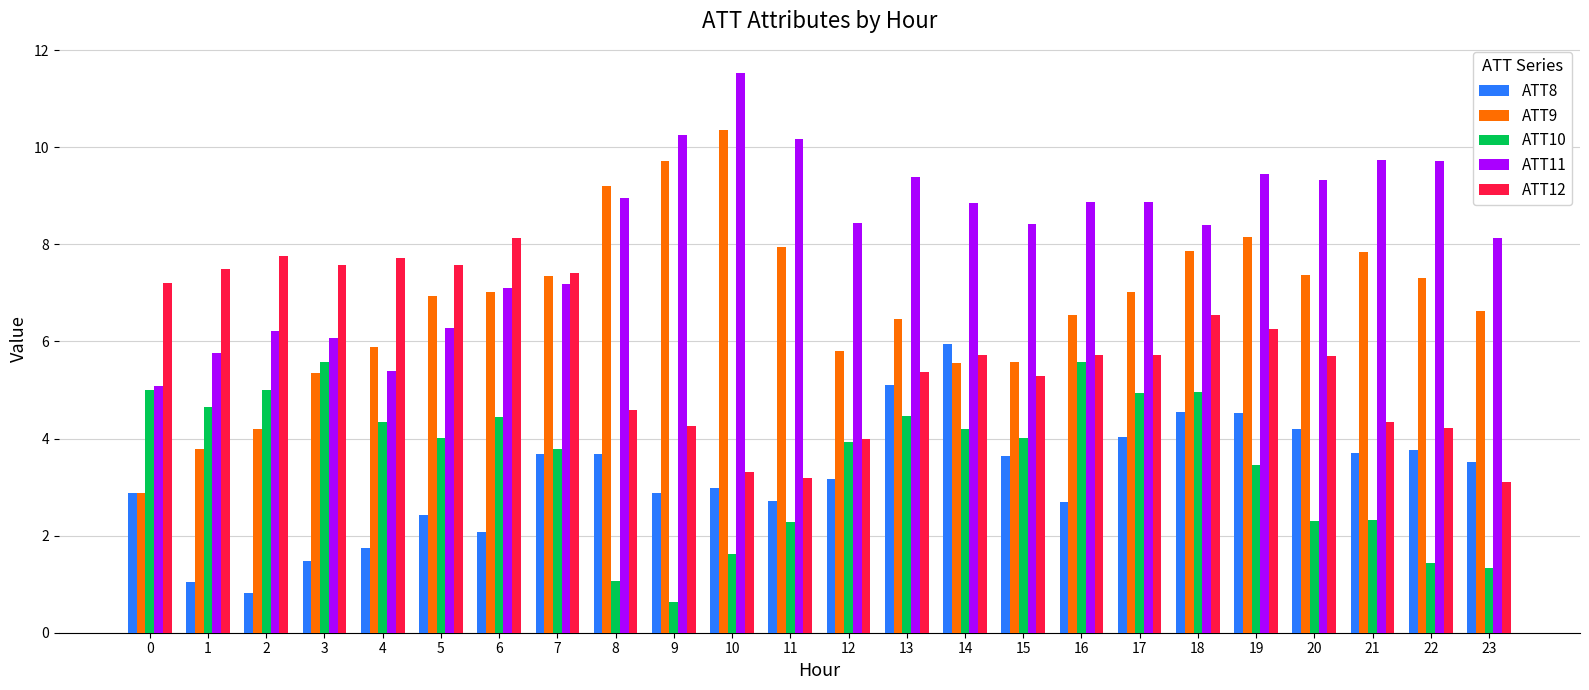

What is the highest value of the ATT11 series?

11.5